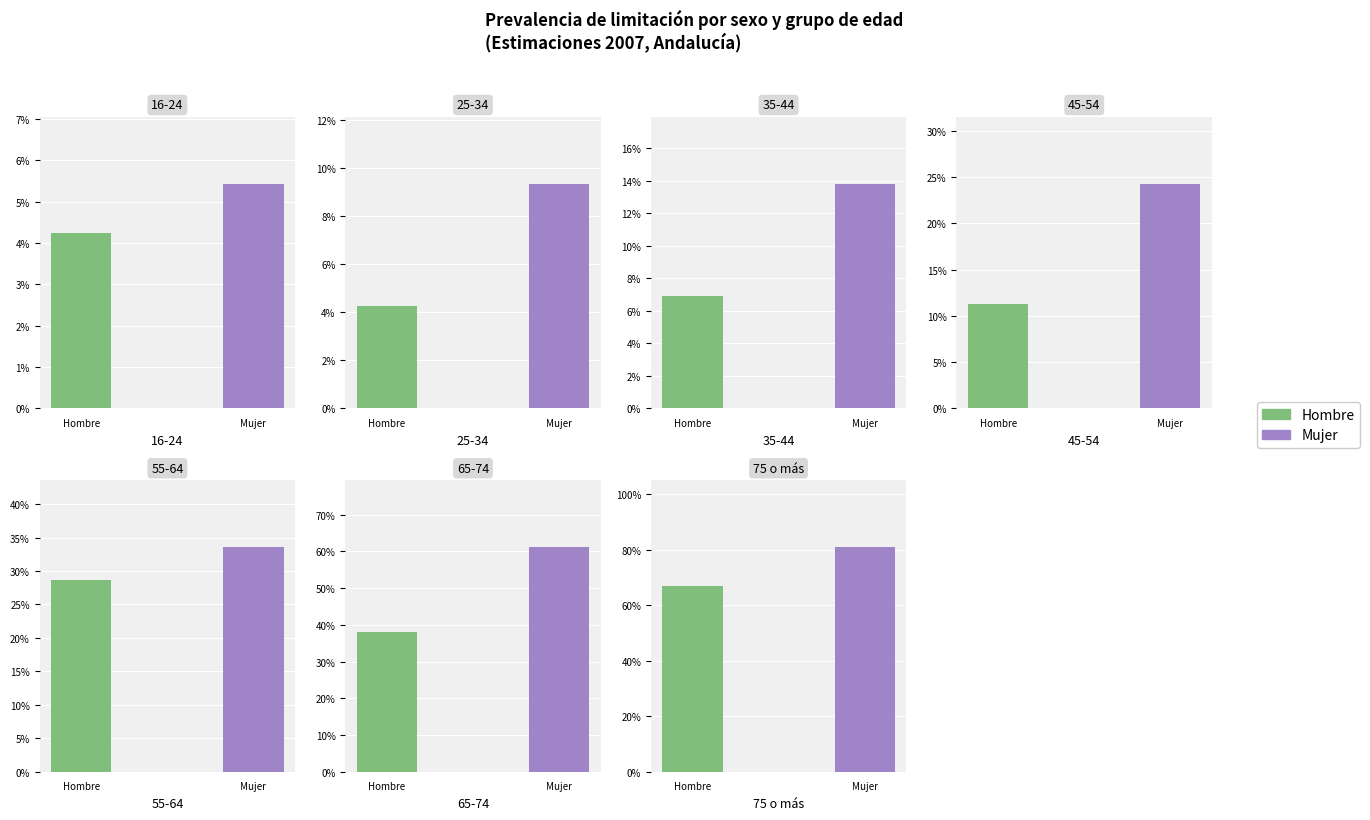

What is the average value of the Mujer 2007 series?

0.3